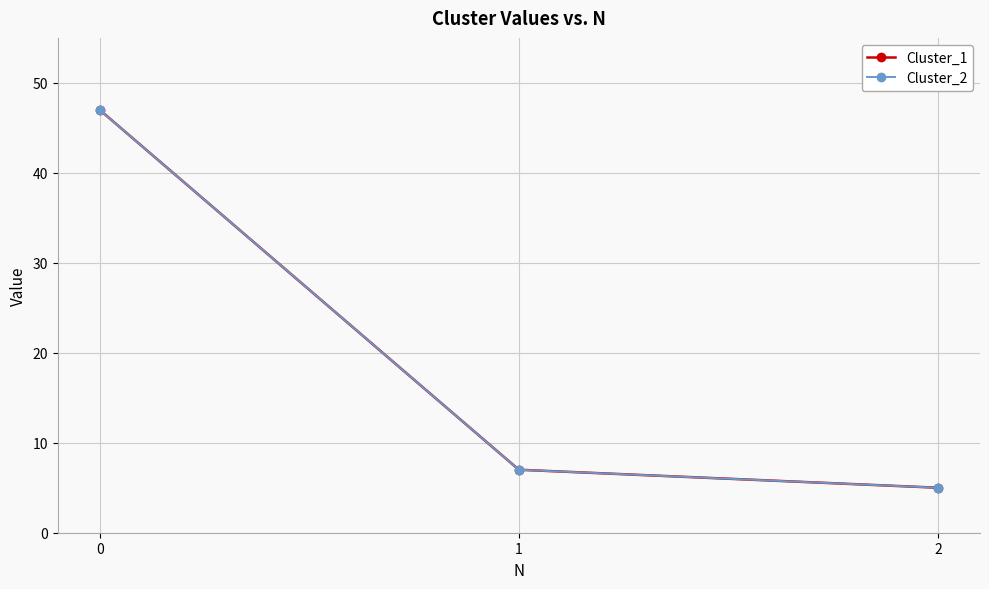

Does the chart have visible grid lines?

Yes